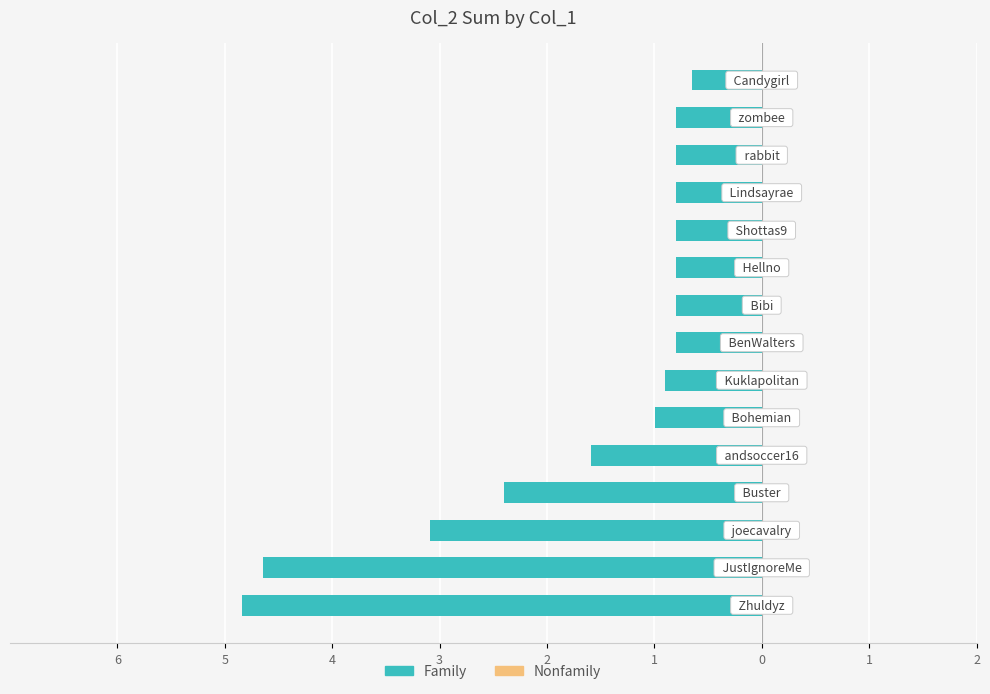

Does the chart contain any negative values?

Yes